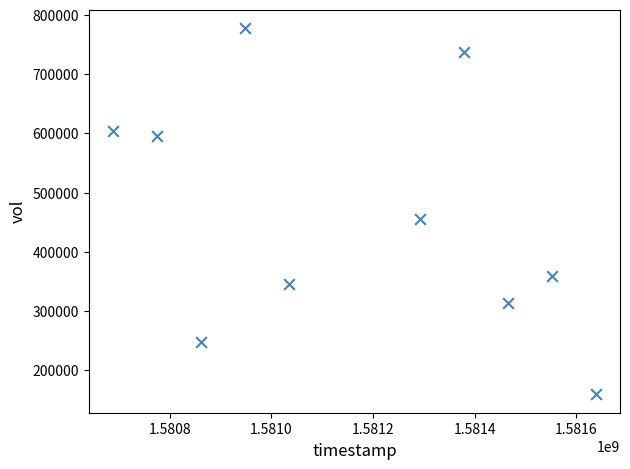

What is the range of X values (max minus min)?

950400